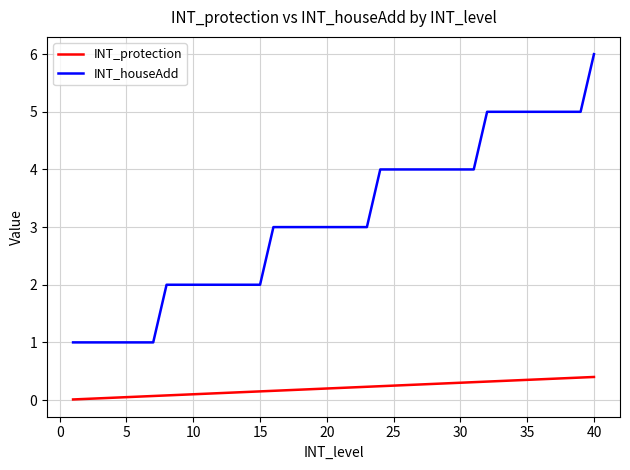

List the series in order of their overall mean, highest first.

INT_houseAdd, INT_protection